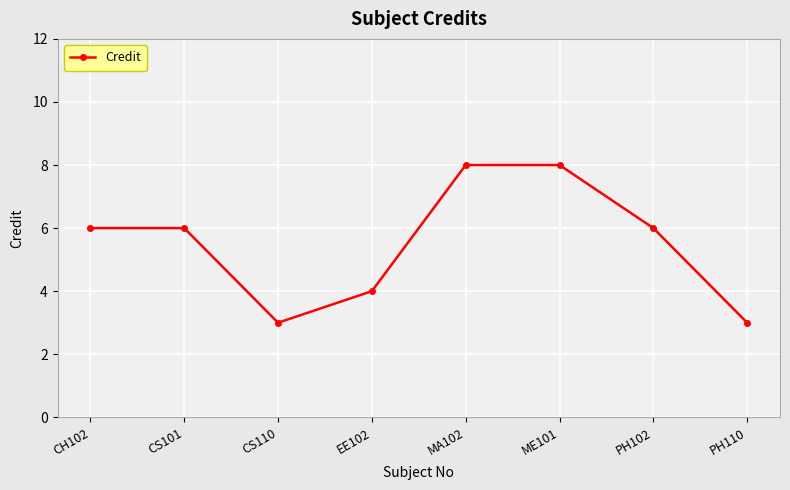

What is the difference between the maximum and minimum values?

5